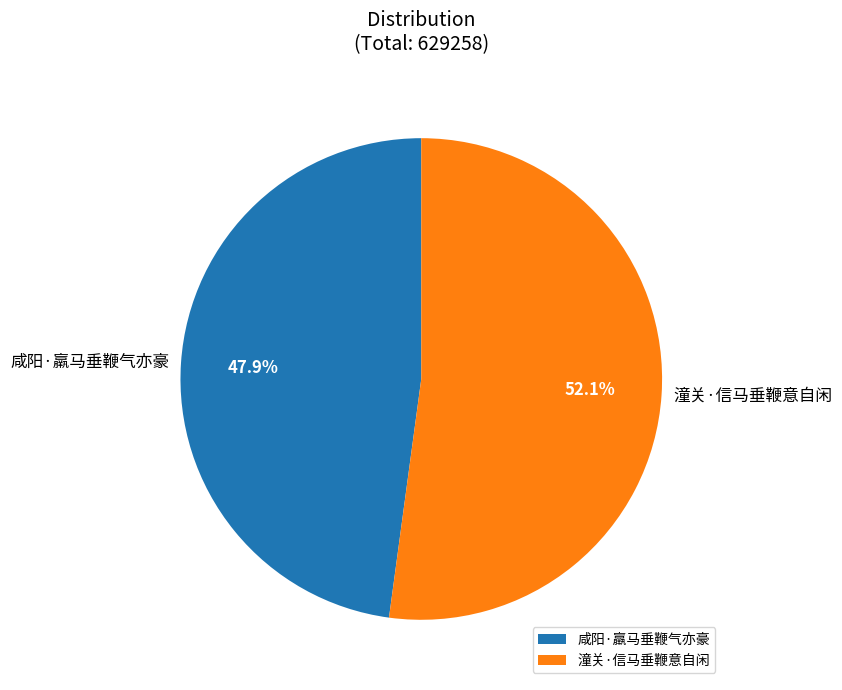

Which category has the biggest portion of the pie?

潼关·信马垂鞭意自闲